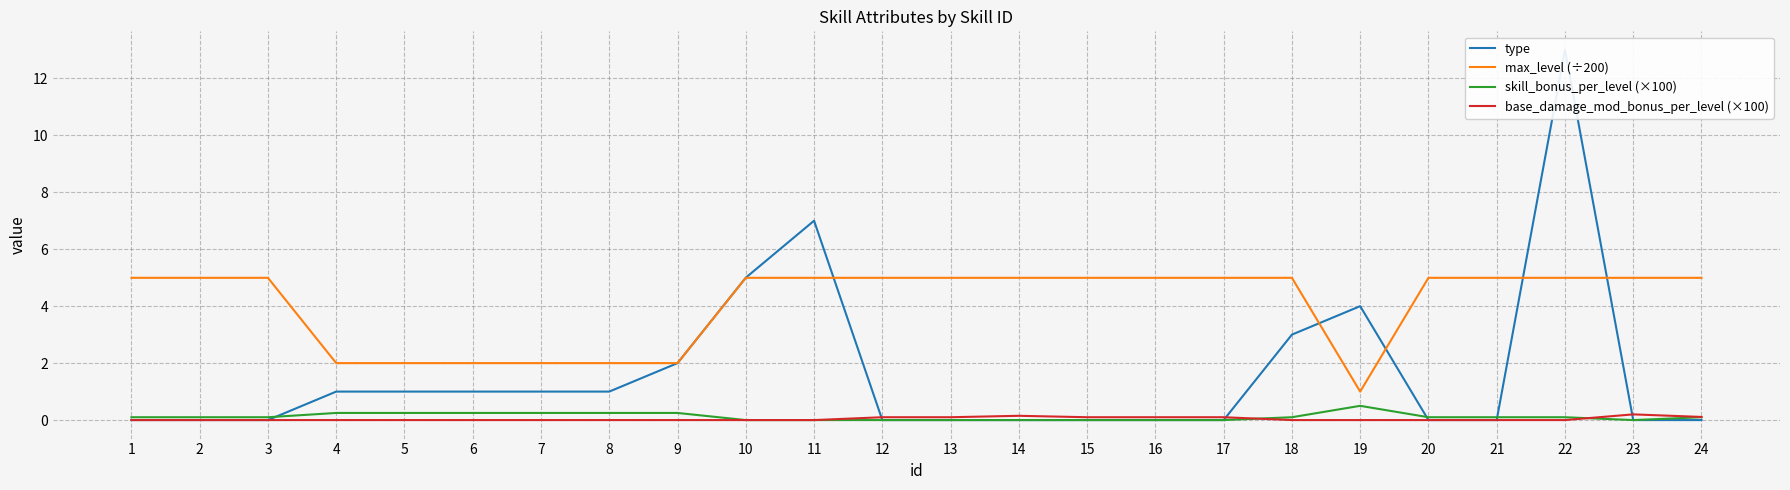

Is it true that skill_bonus_per_level (×100) equals 0.1 at 5?

False